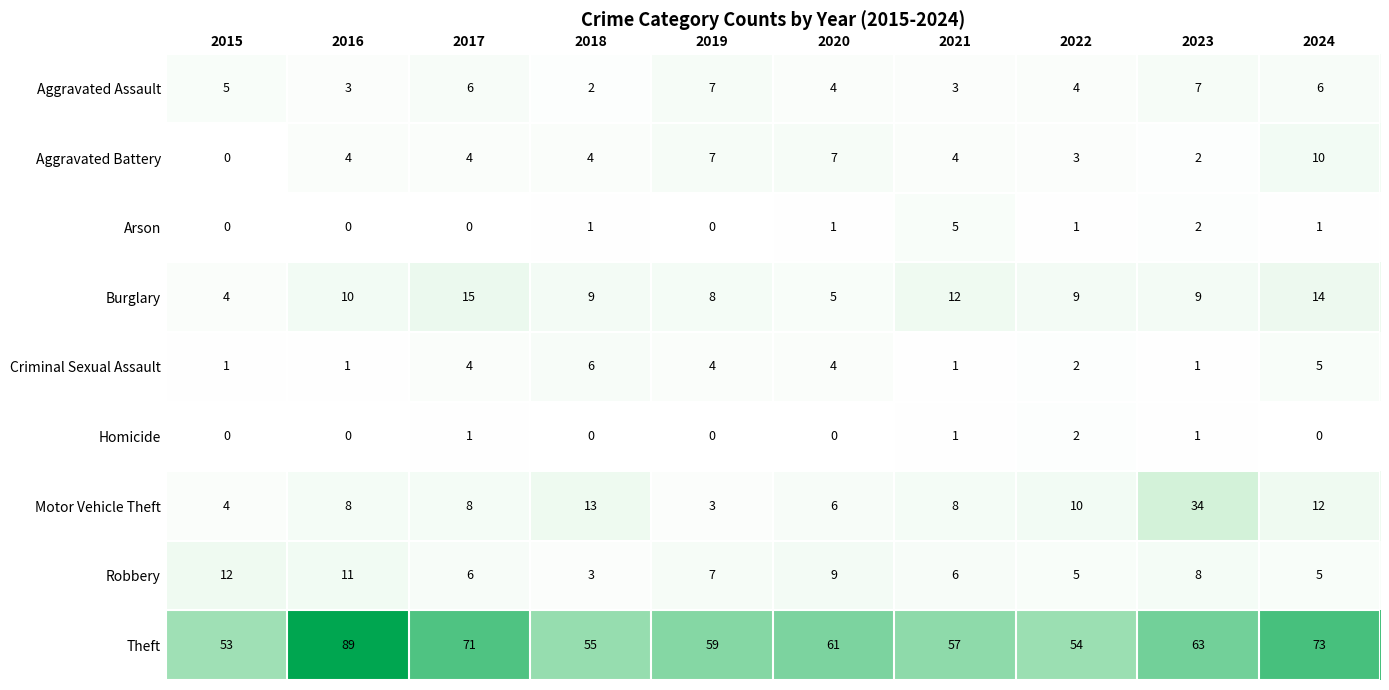

At which category does the chart reach its peak across all series?

2016